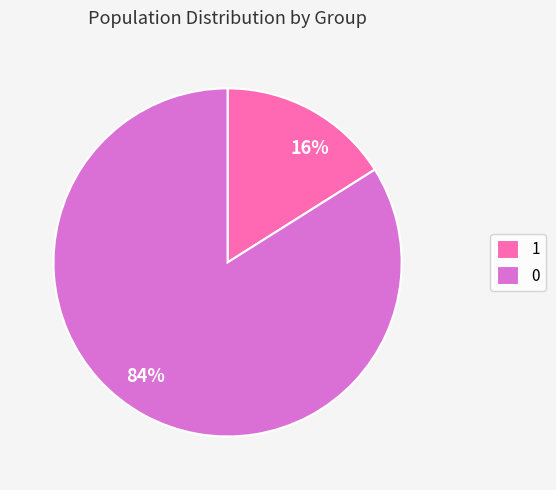

Is the sum of 0 and 1 greater than half?

Yes